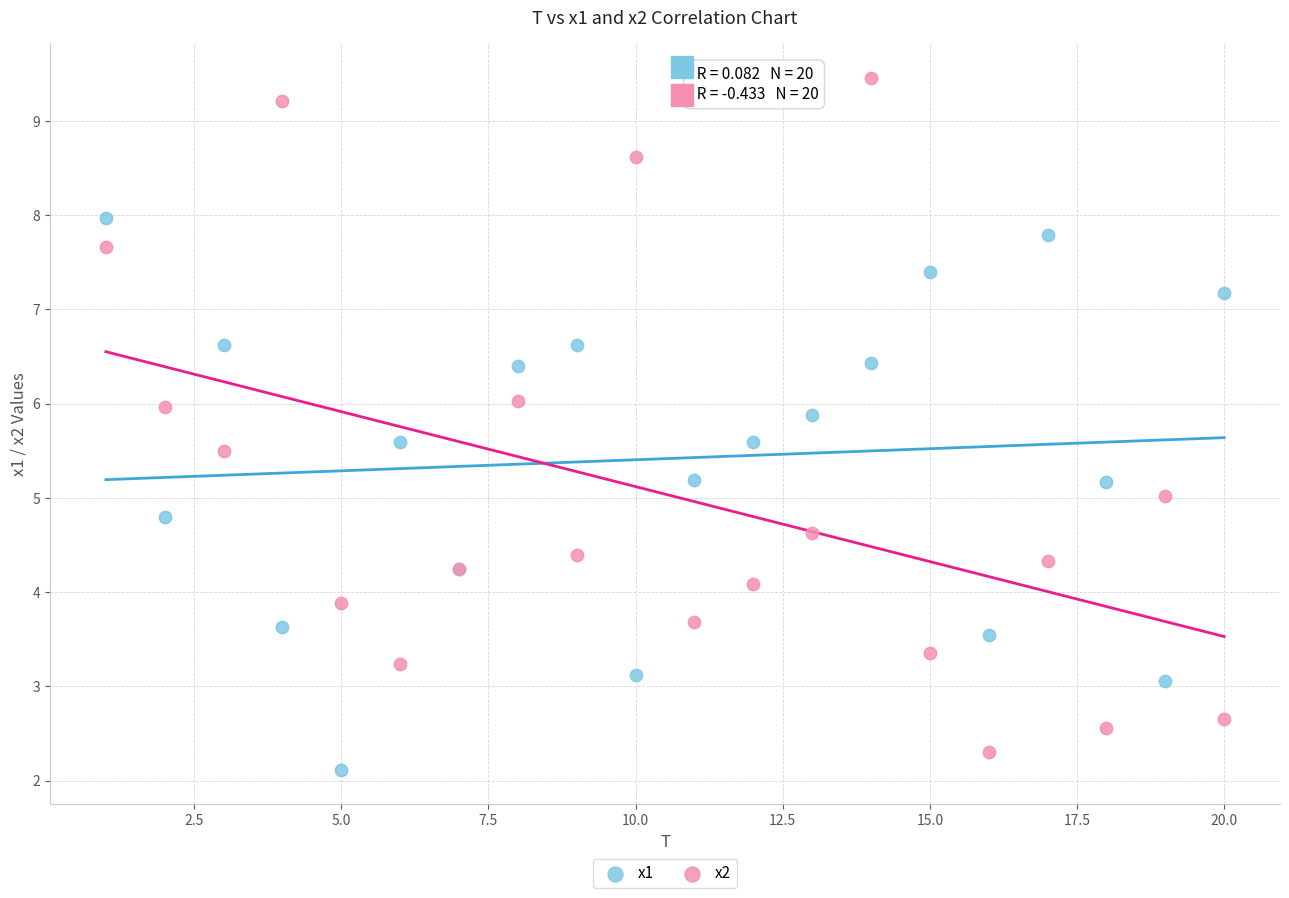

What are all the series names shown in the legend?

x1, x2